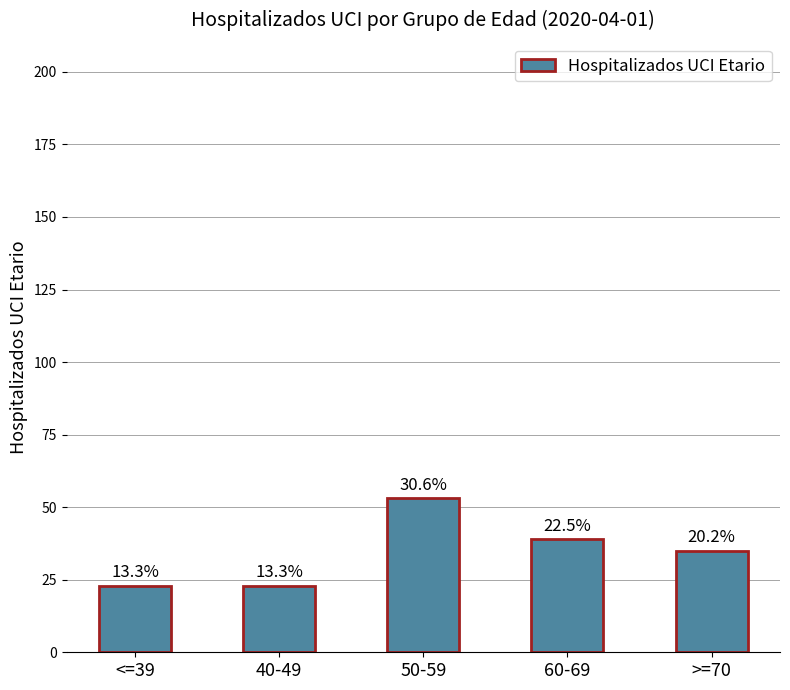

What is the minimum value shown in the chart?

23